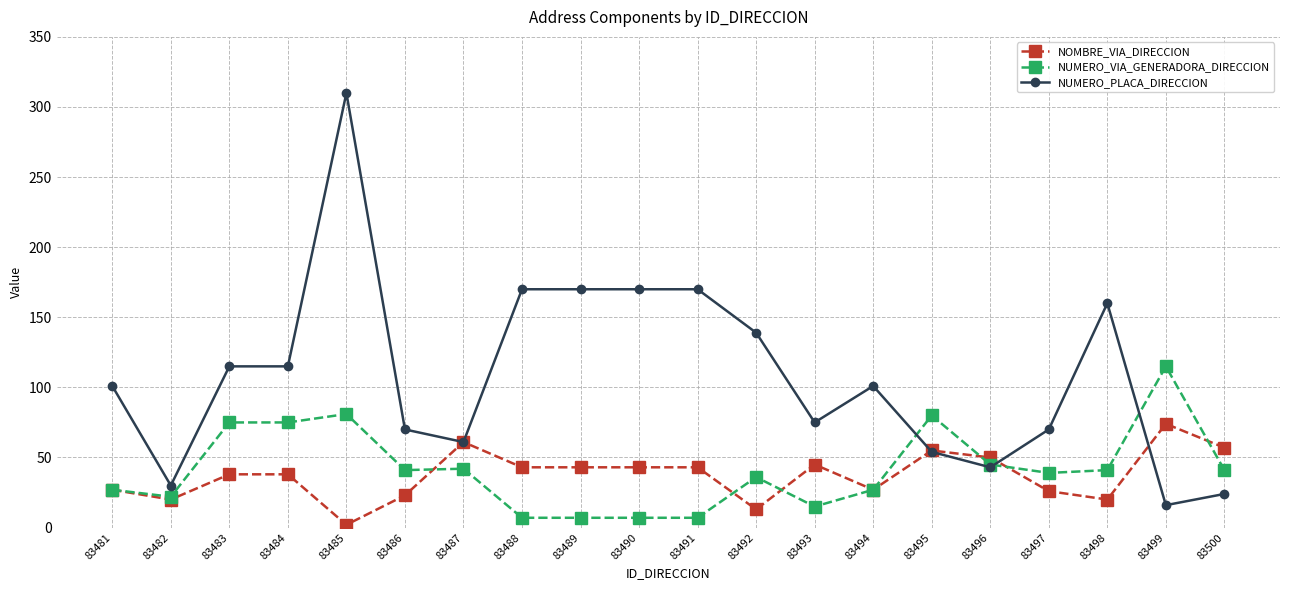

What is the difference between the highest and lowest values at 83496?

7